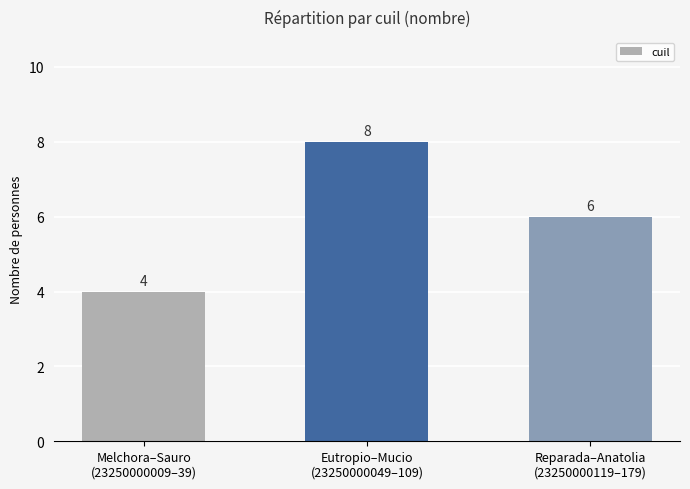

What is the ratio of the value at Melchora–Sauro
(23250000009–39) to the value at Eutropio–Mucio
(23250000049–109)?

0.5